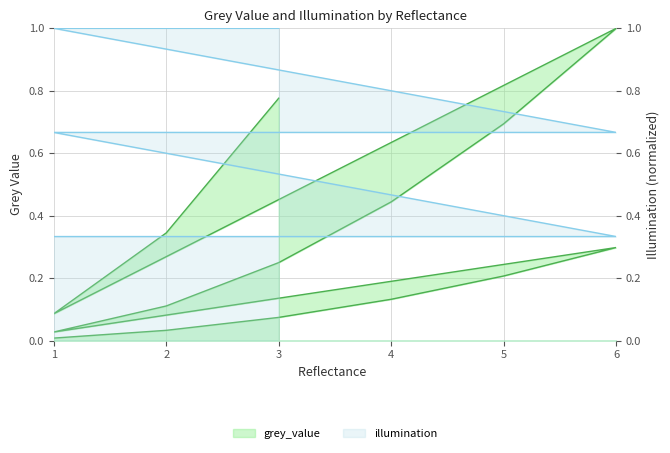

What is the difference between the maximum and minimum values in the illumination series?

0.7